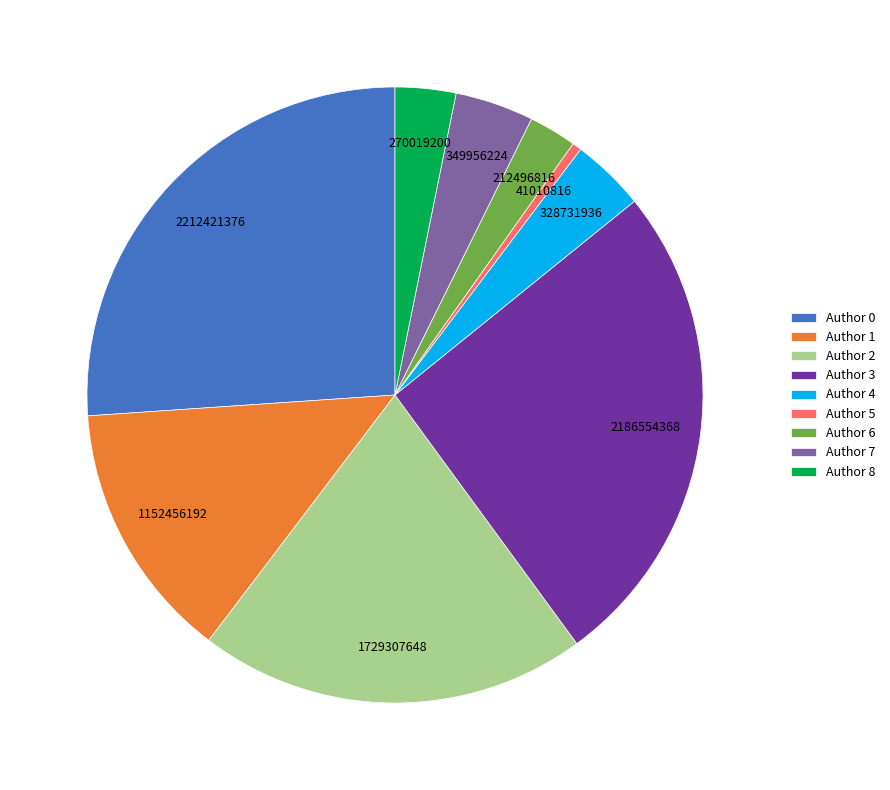

Is the sum of Author 5 and Author 6 greater than half?

No